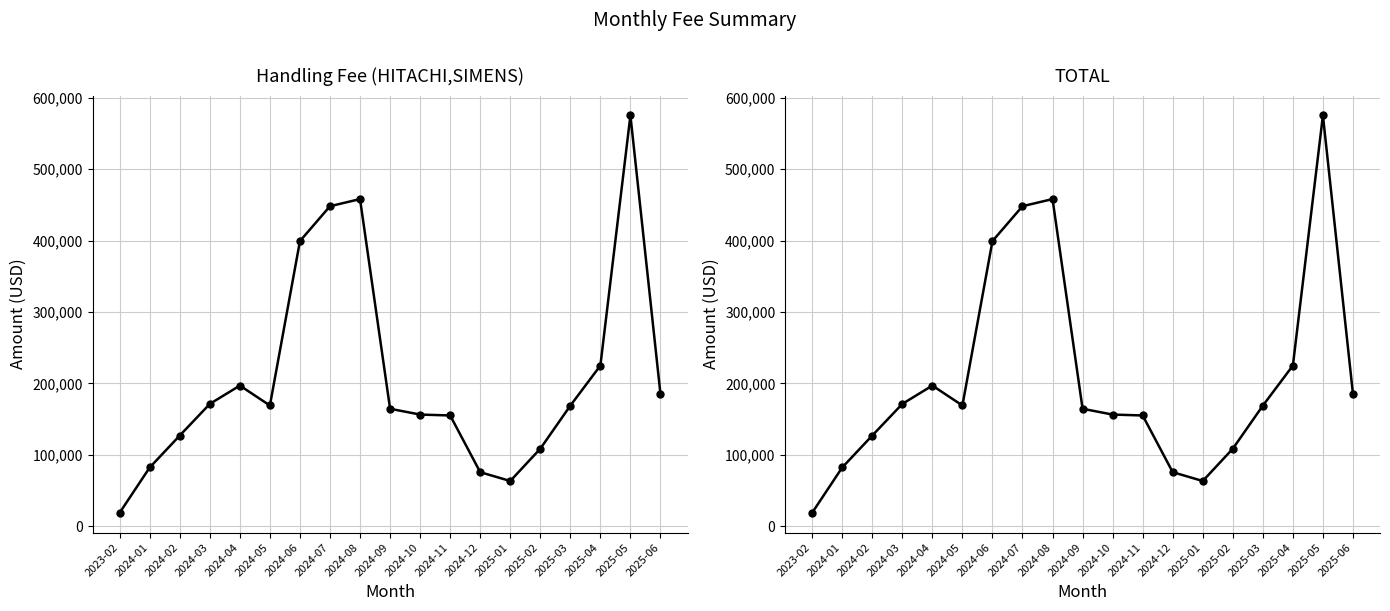

Which series has the largest total across all categories?

Handling Fee (HITACHI,SIMENS)